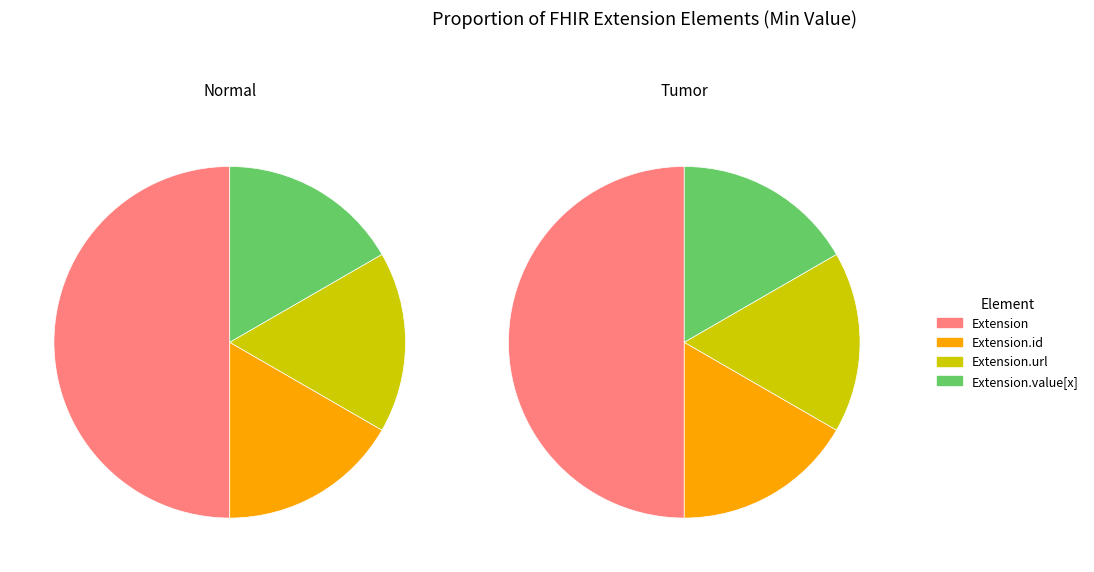

Count the number of slices in the pie.

4